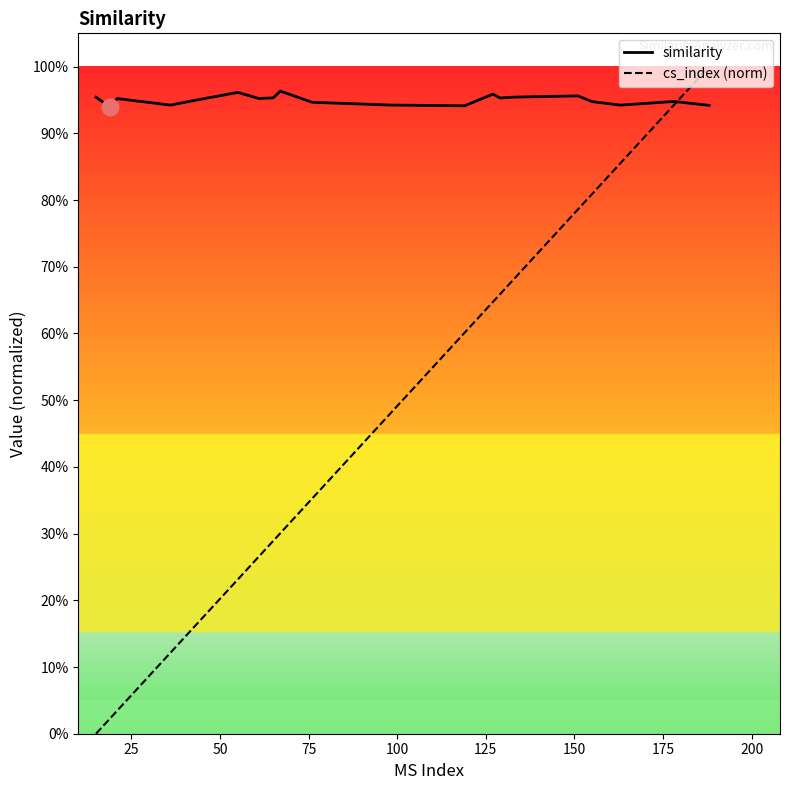

Rank the series at 100 from highest to lowest value.

similarity, cs_index (norm)